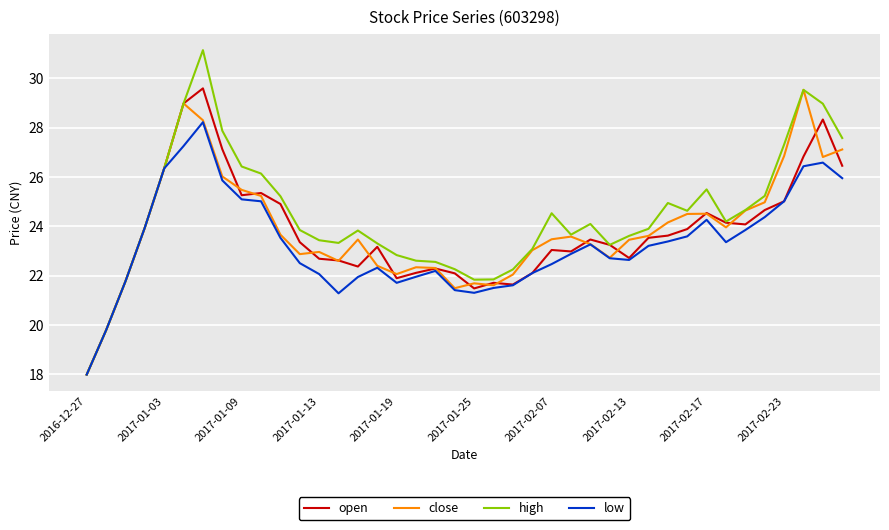

Which series has the largest range (max minus min)?

high